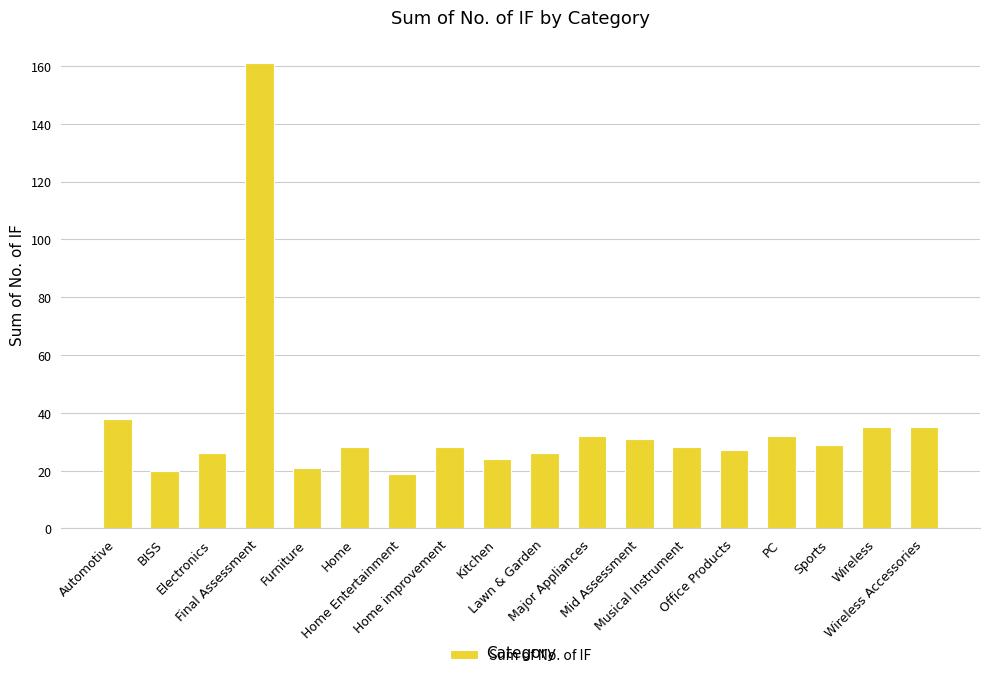

True or false: the data shows 28 at Home Entertainment.

False